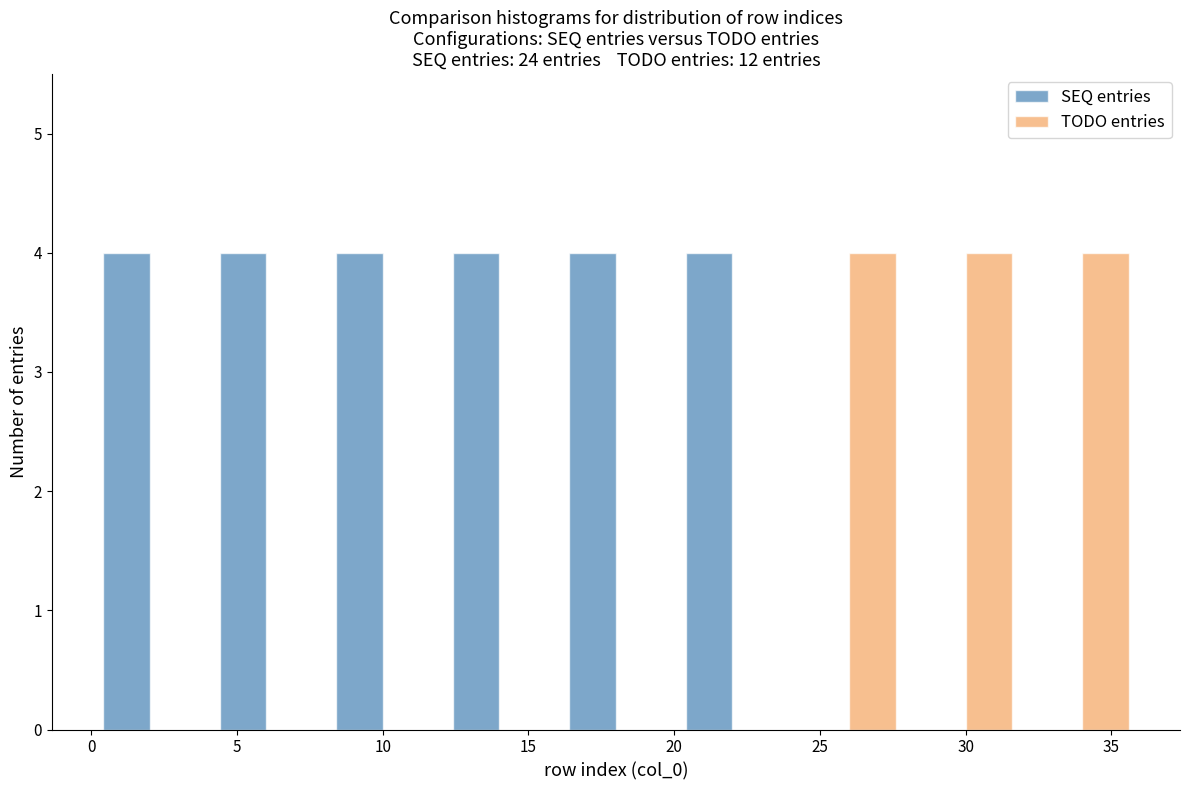

Reading left to right, list every range on the x-axis with the height of the bar of each series over it. The values are not printed on the chart, so give them approximately, as read against the axis.

0 to 4: SEQ entries=4	TODO entries=0
4 to 8: SEQ entries=4	TODO entries=0
8 to 12: SEQ entries=4	TODO entries=0
12 to 16: SEQ entries=4	TODO entries=0
16 to 20: SEQ entries=4	TODO entries=0
20 to 24: SEQ entries=4	TODO entries=0
24 to 28: SEQ entries=0	TODO entries=4
28 to 32: SEQ entries=0	TODO entries=4
32 to 36: SEQ entries=0	TODO entries=4